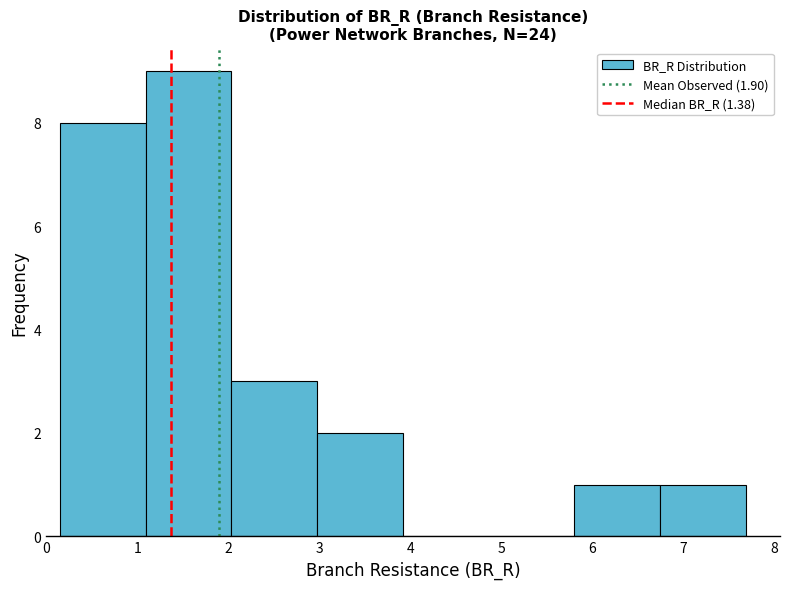

Over which range of the x-axis is the bar tallest?

1.1 to 2.0